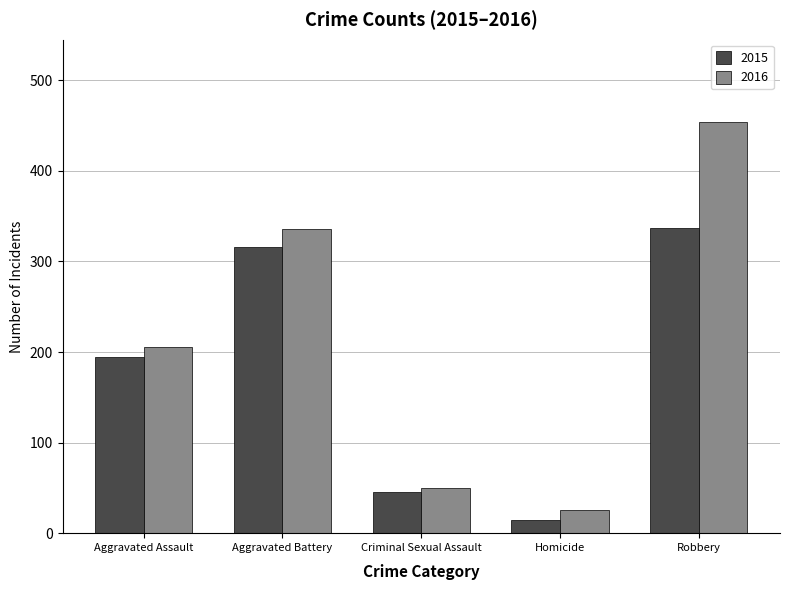

How many categories are shown in the chart?

5